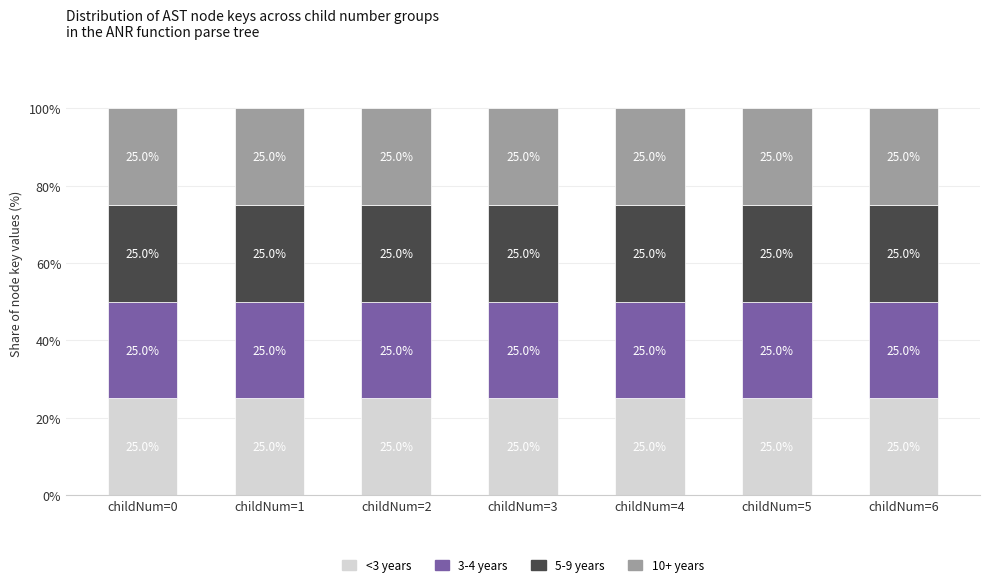

What is the total value across all series at childNum=3?

100.0